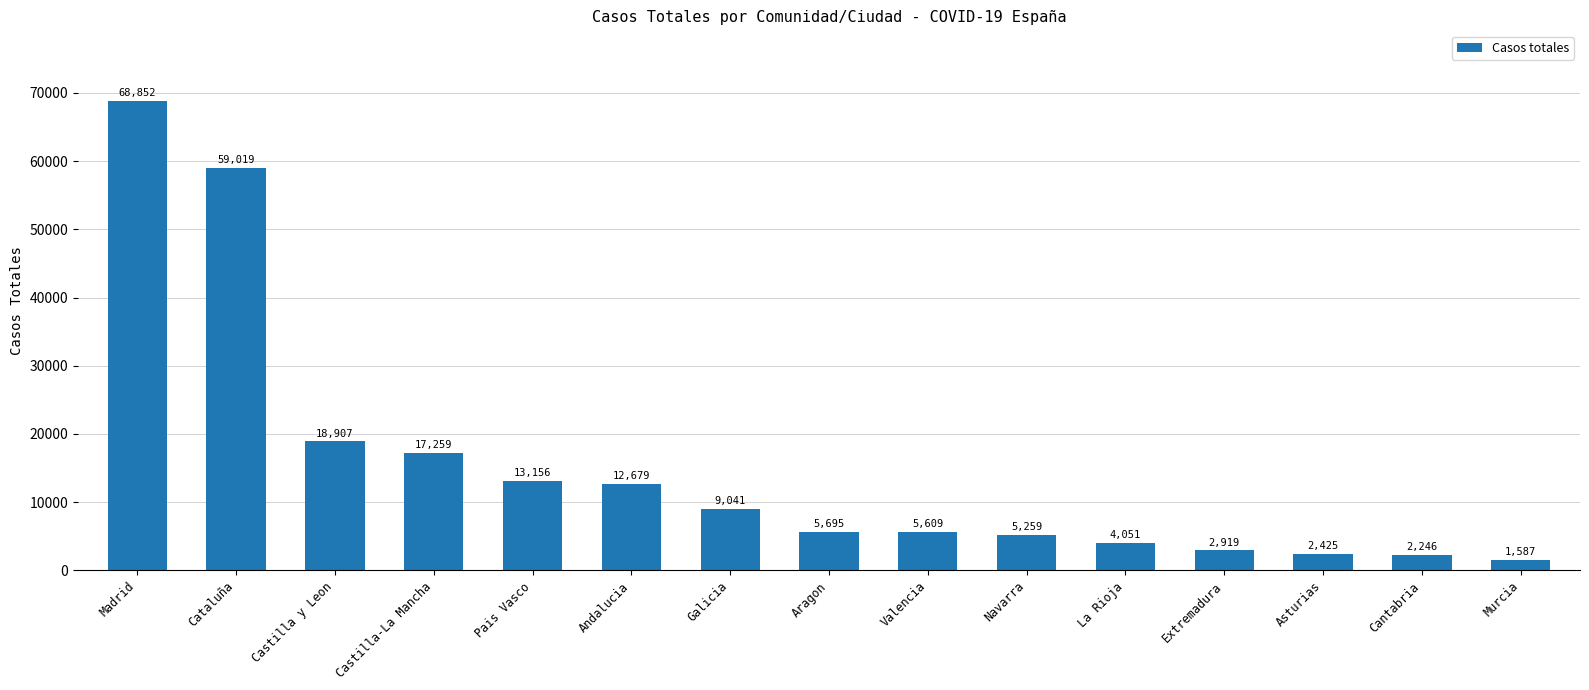

What is the difference between the maximum and minimum values?

67265